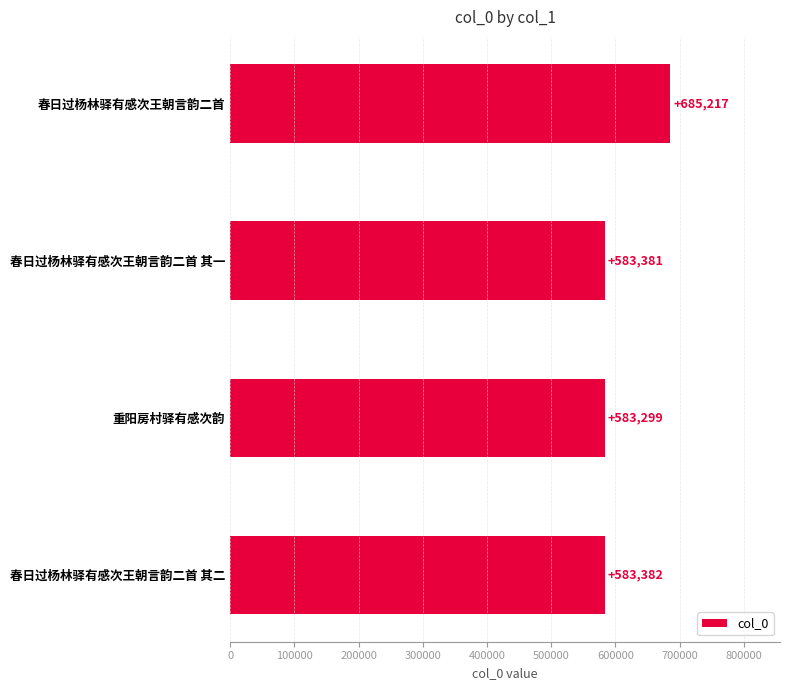

Reading bottom to top, what are all the values shown in this chart?

春日过杨林驿有感次王朝言韵二首 其二=583382	重阳房村驿有感次韵=583299	春日过杨林驿有感次王朝言韵二首 其一=583381	春日过杨林驿有感次王朝言韵二首=685217